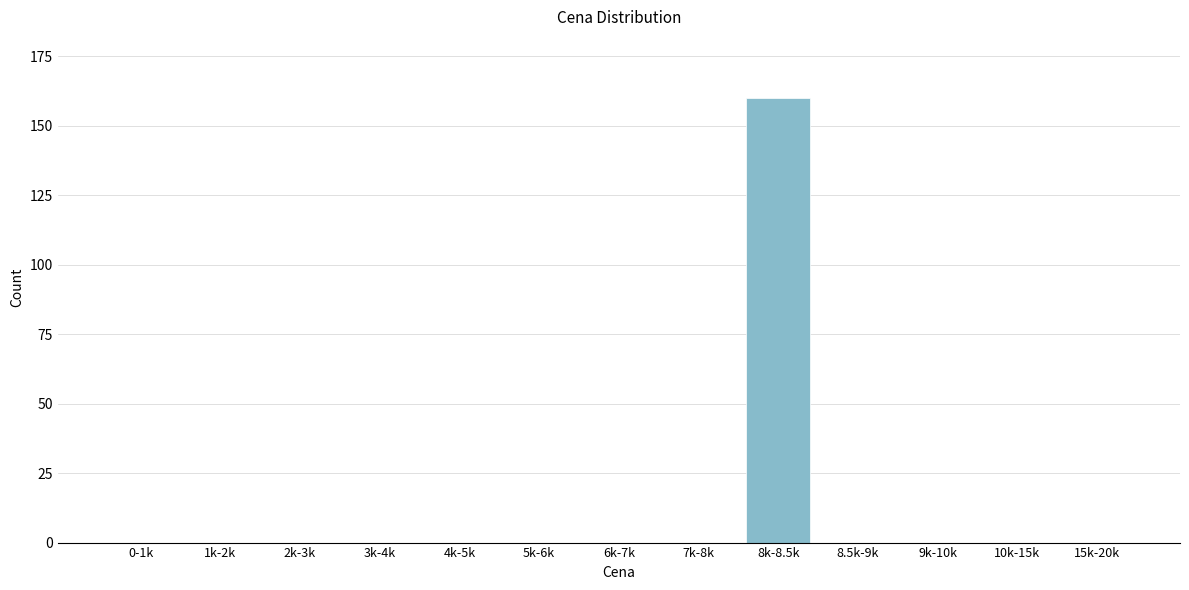

Reading left to right, extract all data points from this chart.

0-1k=0	1k-2k=0	2k-3k=0	3k-4k=0	4k-5k=0	5k-6k=0	6k-7k=0	7k-8k=0	8k-8.5k=160	8.5k-9k=0	9k-10k=0	10k-15k=0	15k-20k=0